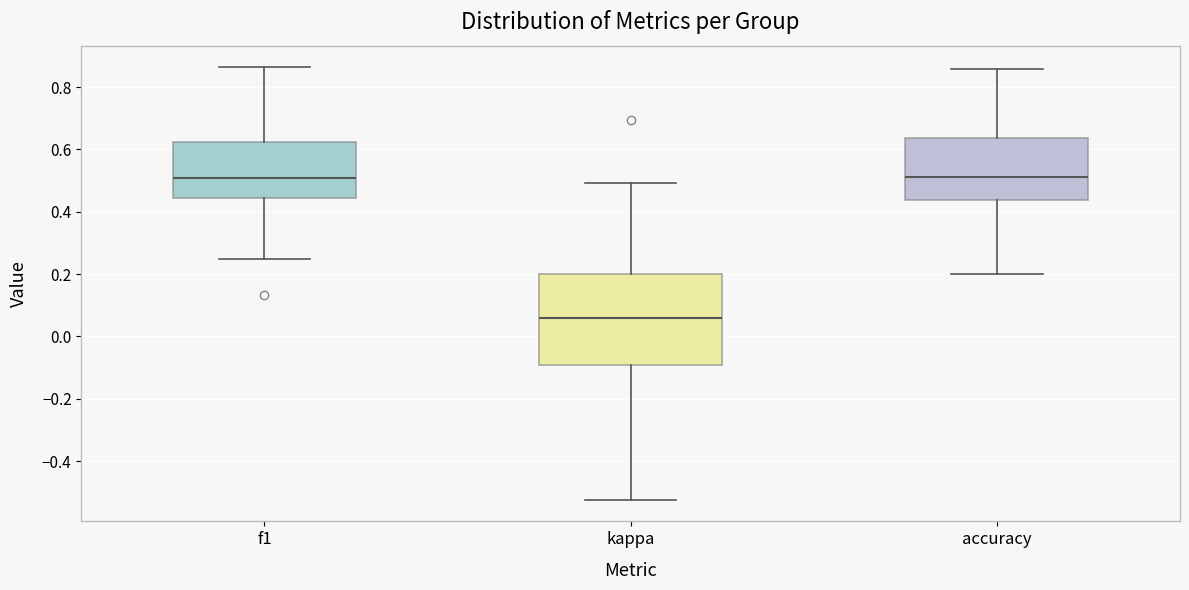

Reading left to right, transcribe this box plot: for each box, give where its median line is, the range the box spans, and where its two whiskers end, as read against the y-axis. The values are not printed on the chart, so give them approximately, as read against the axis.

f1: median 0.50, box 0.44 to 0.62, whiskers 0.26 to 0.86
kappa: median 0.06, box -0.10 to 0.20, whiskers -0.52 to 0.50
accuracy: median 0.52, box 0.44 to 0.64, whiskers 0.20 to 0.86